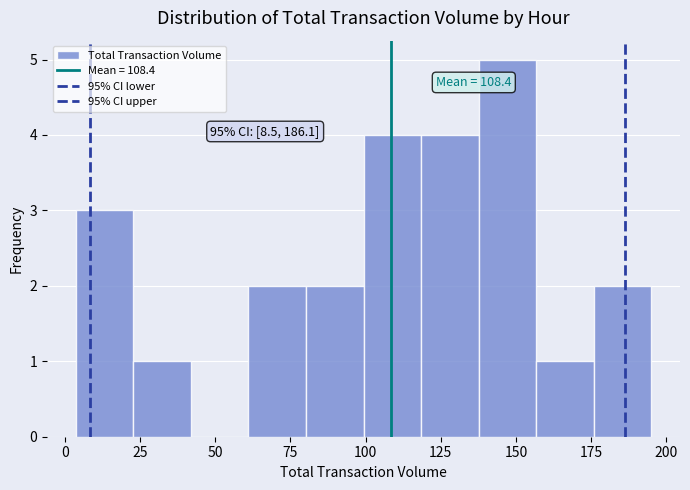

Read against the x-axis, roughly where is the centre of the tallest bar?

145